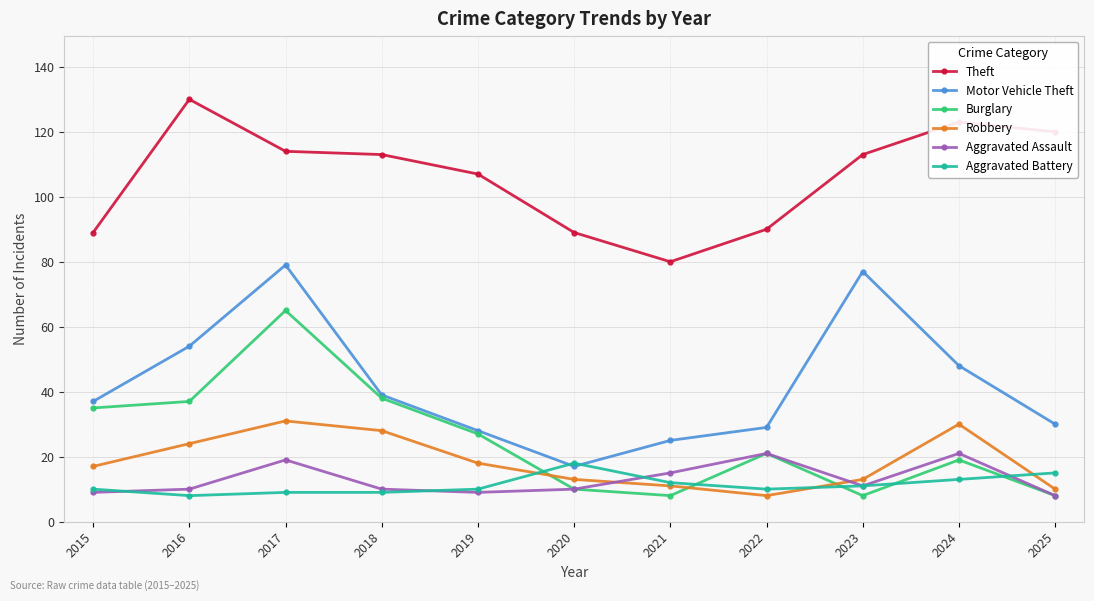

How many intersections are there between Burglary and Aggravated Battery?

5